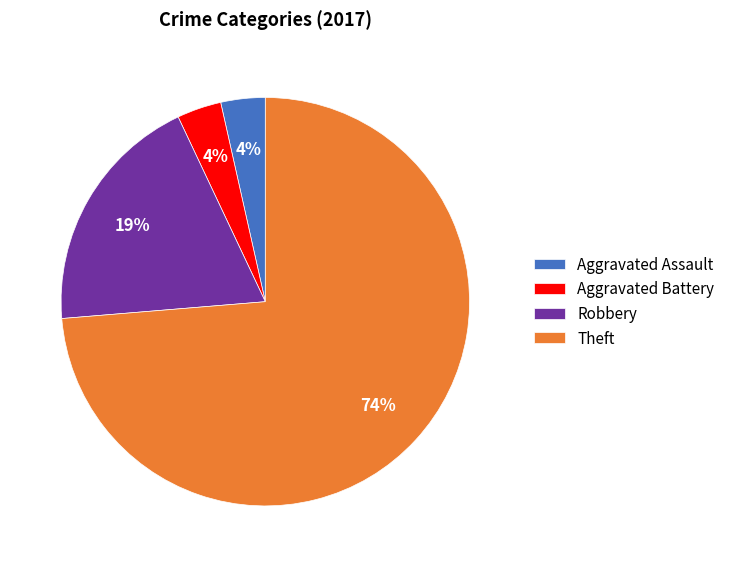

How many slices are in this pie chart?

4